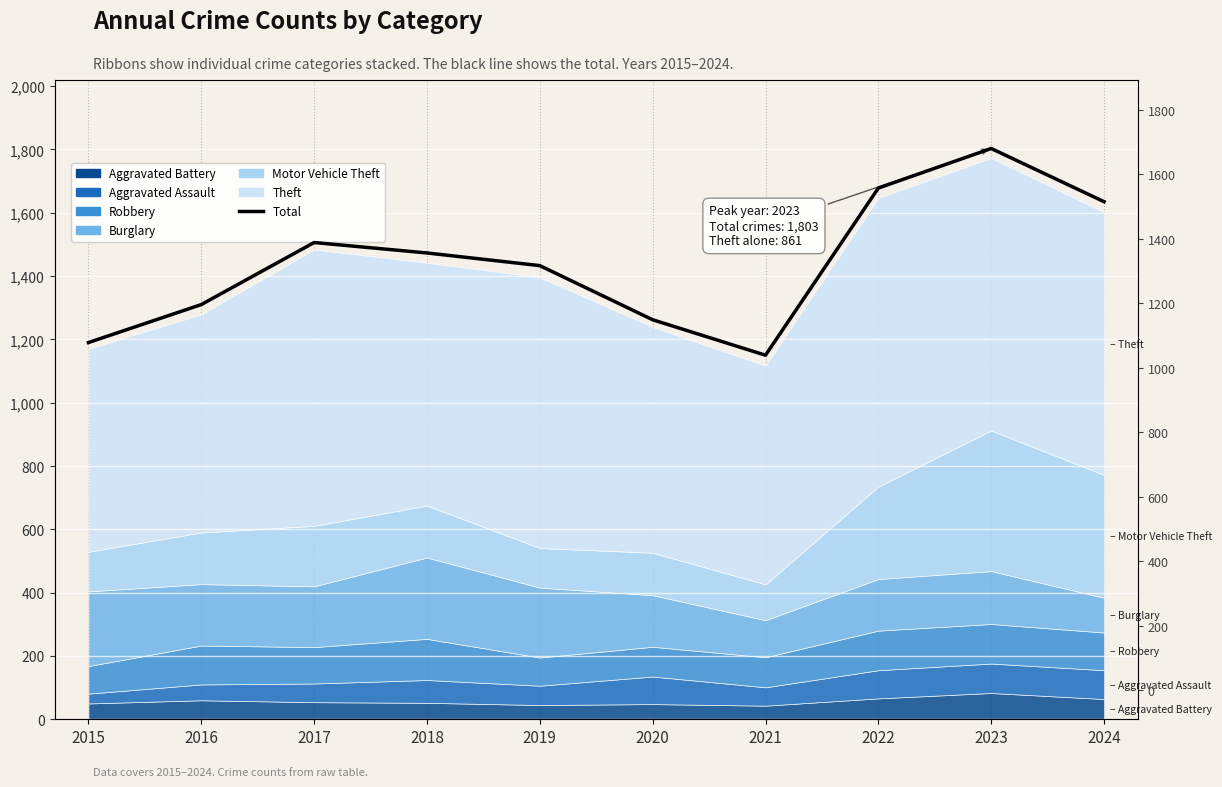

What is the sum of the values at 2019 and 2017?

2939